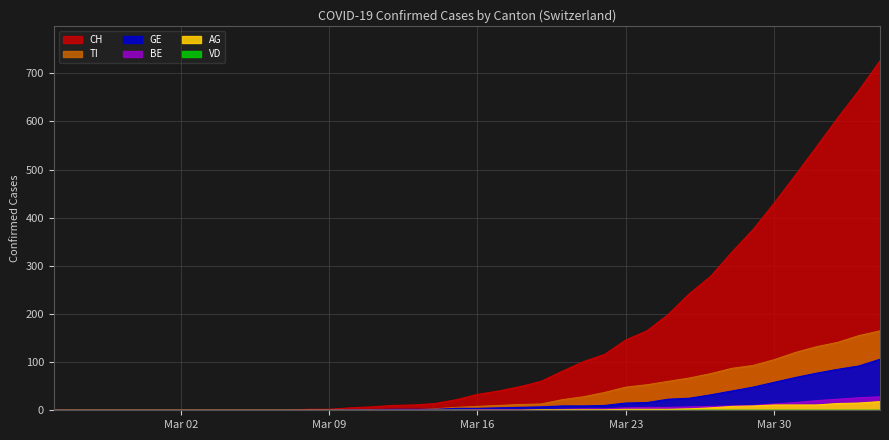

The value of TI at Mar 23 is 85. True or false?

False